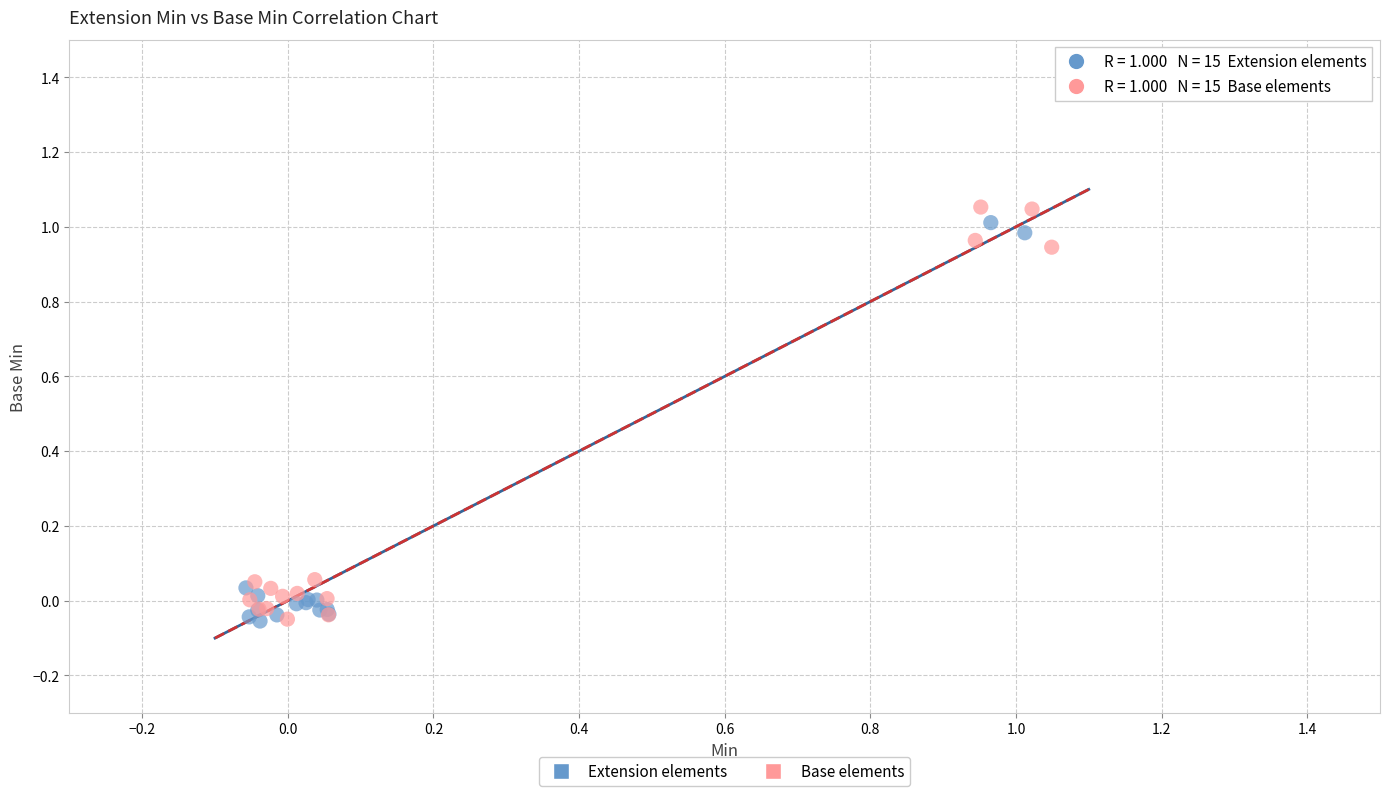

Which series has the widest spread of Y values?

Base elements